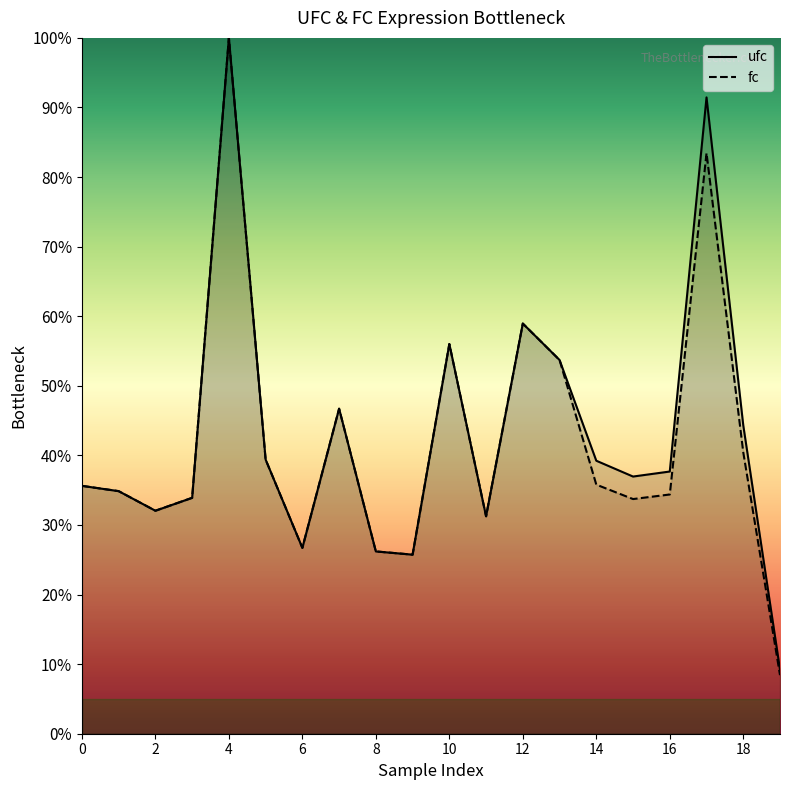

At which label does ufc reach its minimum?

19